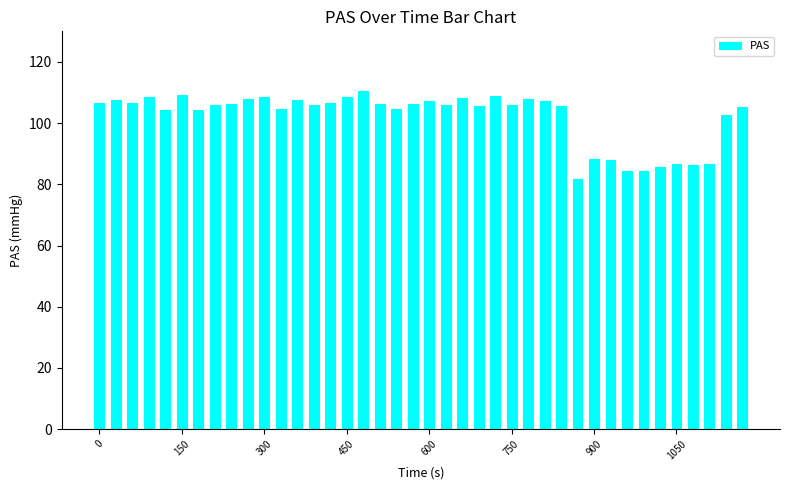

What is the value of the 4th bar from the left?

108.6